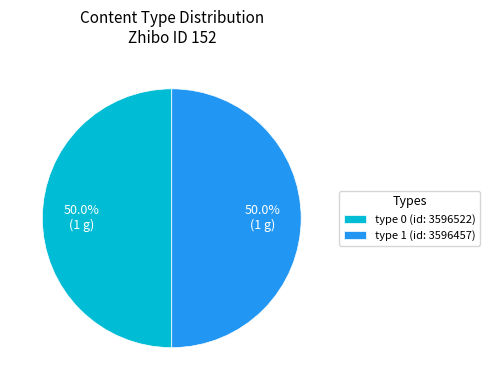

What is the ratio of the value at type 0 (id: 3596522) to the value at type 1 (id: 3596457)?

1.0